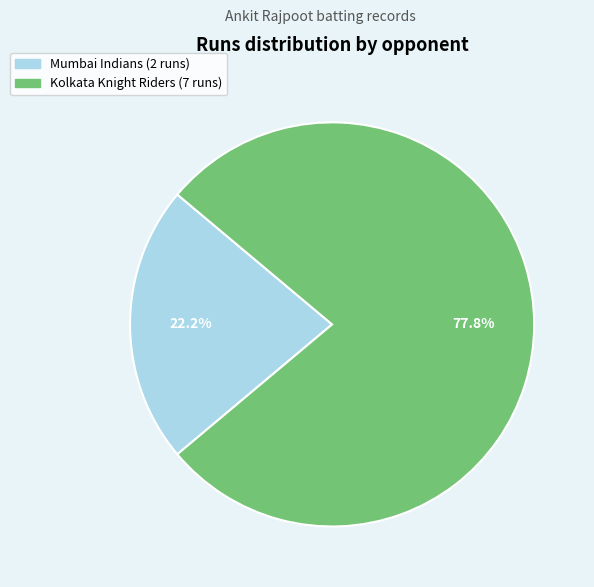

To the nearest percent, what is the difference between the largest and smallest slice percentages?

56%